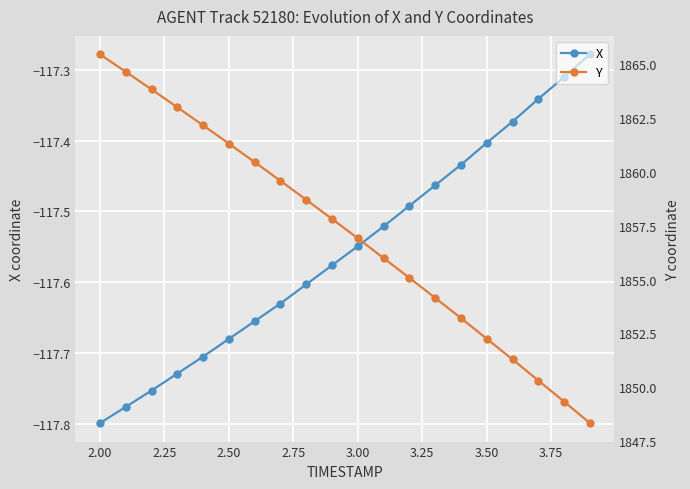

The value of X at 3.00 is -47.9. True or false?

False